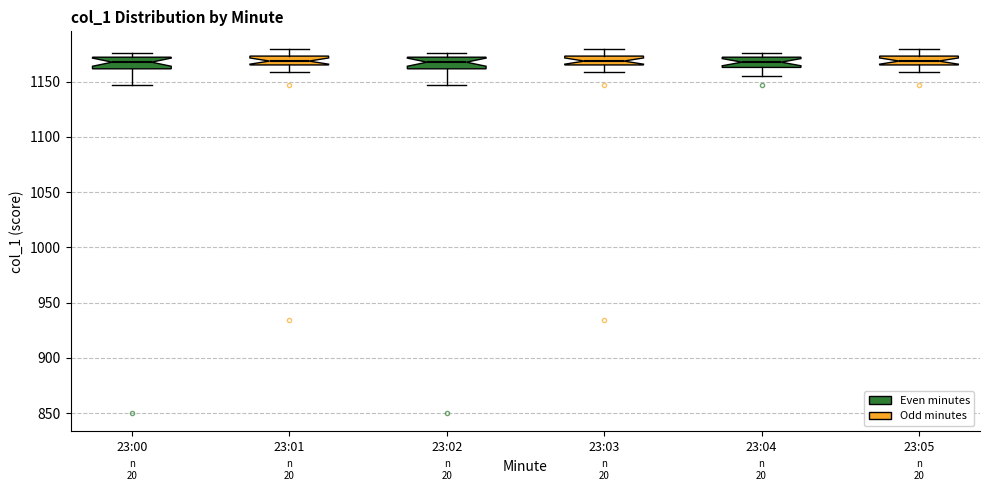

Reading left to right, read every box against the y-axis: the position of its median line, the range the box covers, and the ends of its whiskers. The values are not printed on the chart, so give them approximately, as read against the axis.

23:00: median 1170 (inside the box), box 1160 to 1170, whiskers 1145 to 1175
23:01: median 1170, box 1165 to 1175, whiskers 1160 to 1180
23:02: median 1170 (inside the box), box 1160 to 1170, whiskers 1145 to 1175
23:03: median 1170, box 1165 to 1175, whiskers 1160 to 1180
23:04: median 1170 (inside the box), box 1165 to 1170, whiskers 1155 to 1175
23:05: median 1170, box 1165 to 1175, whiskers 1160 to 1180